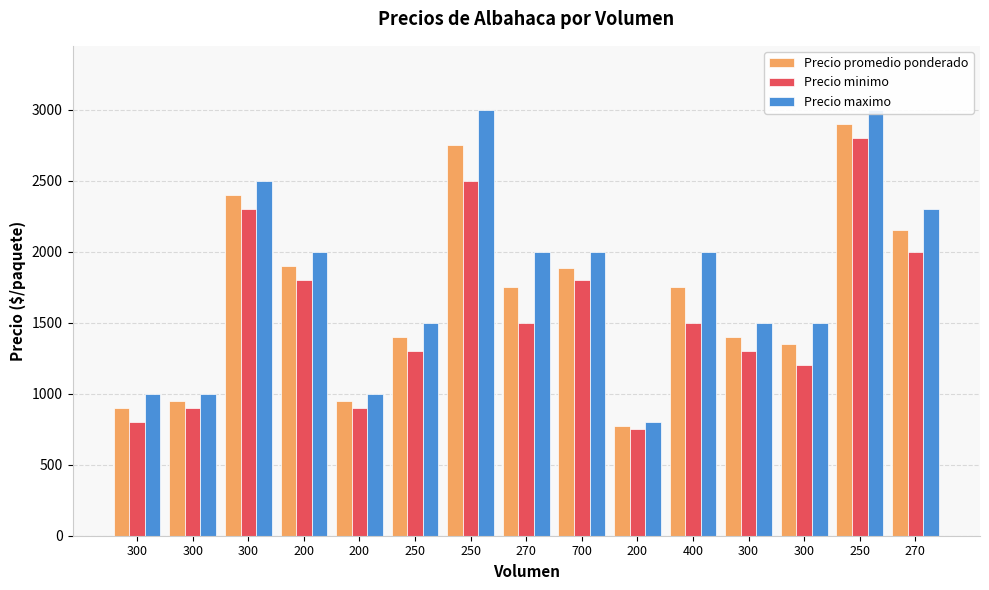

What is the difference between the maximum and minimum values in the Precio minimo series?

2050